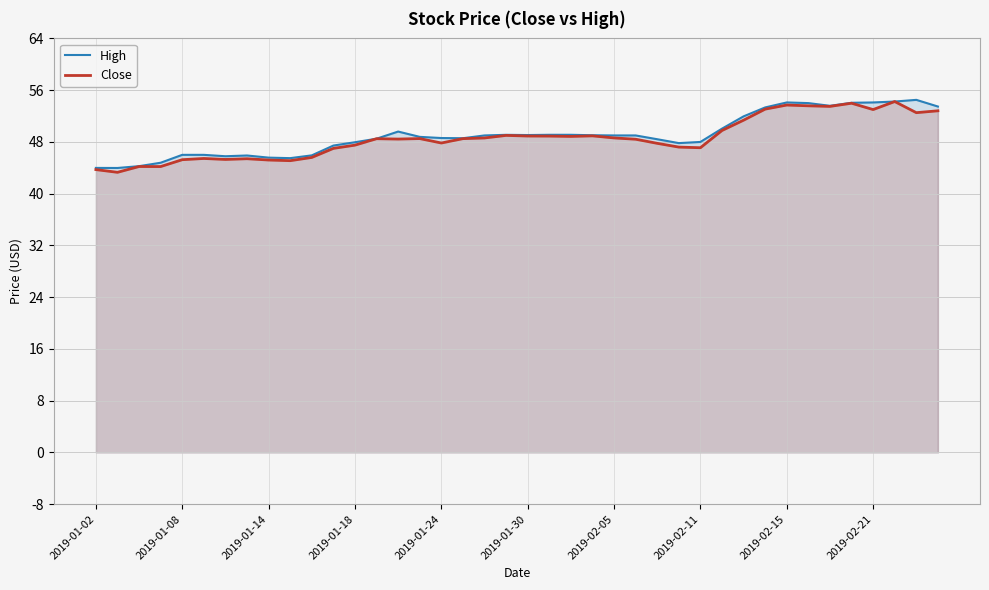

True or false: Close and High intersect in this chart.

False